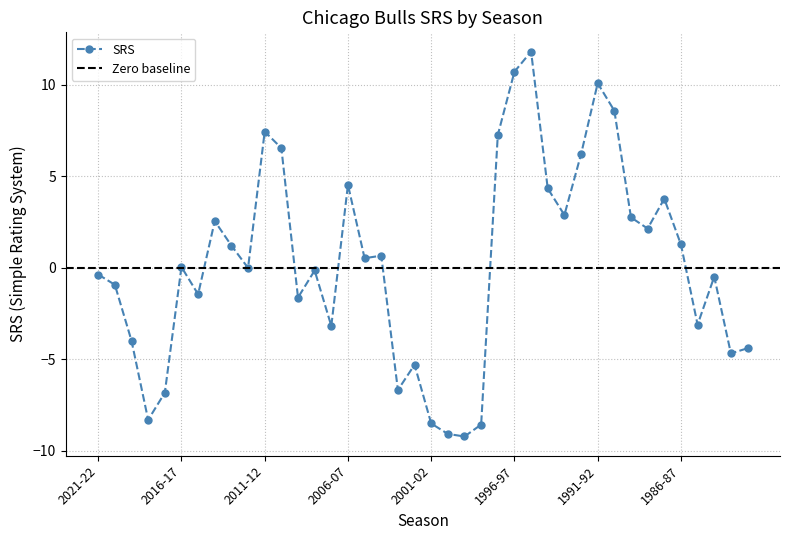

True or false: the data has more than 2 interior local peaks.

True